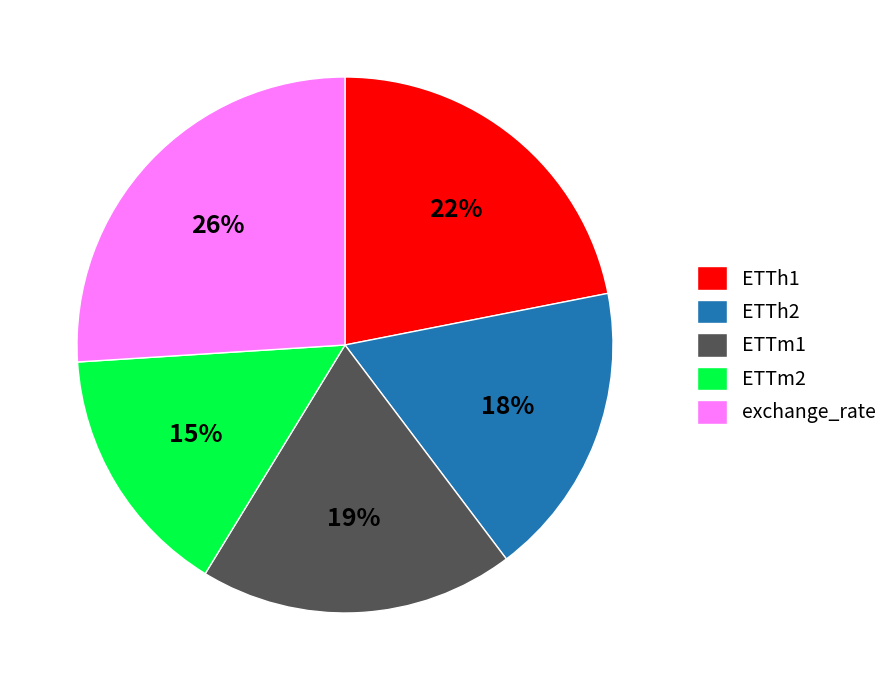

Count the number of slices in the pie.

5